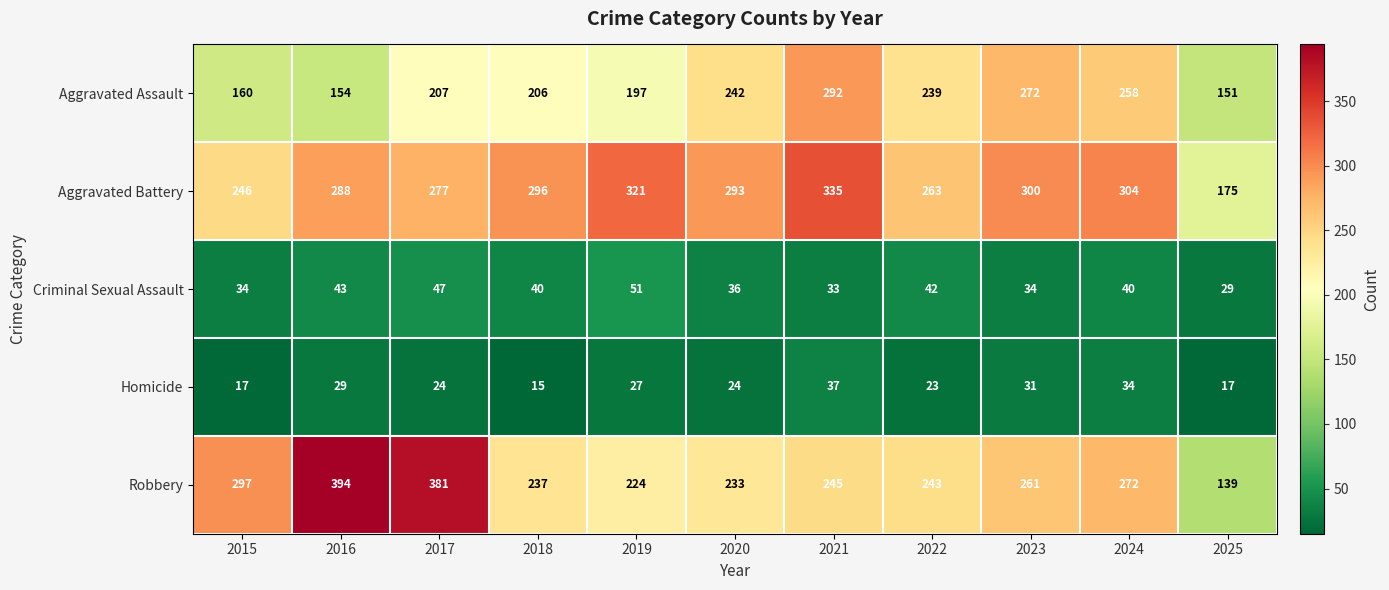

Which series has the widest spread of values?

Robbery